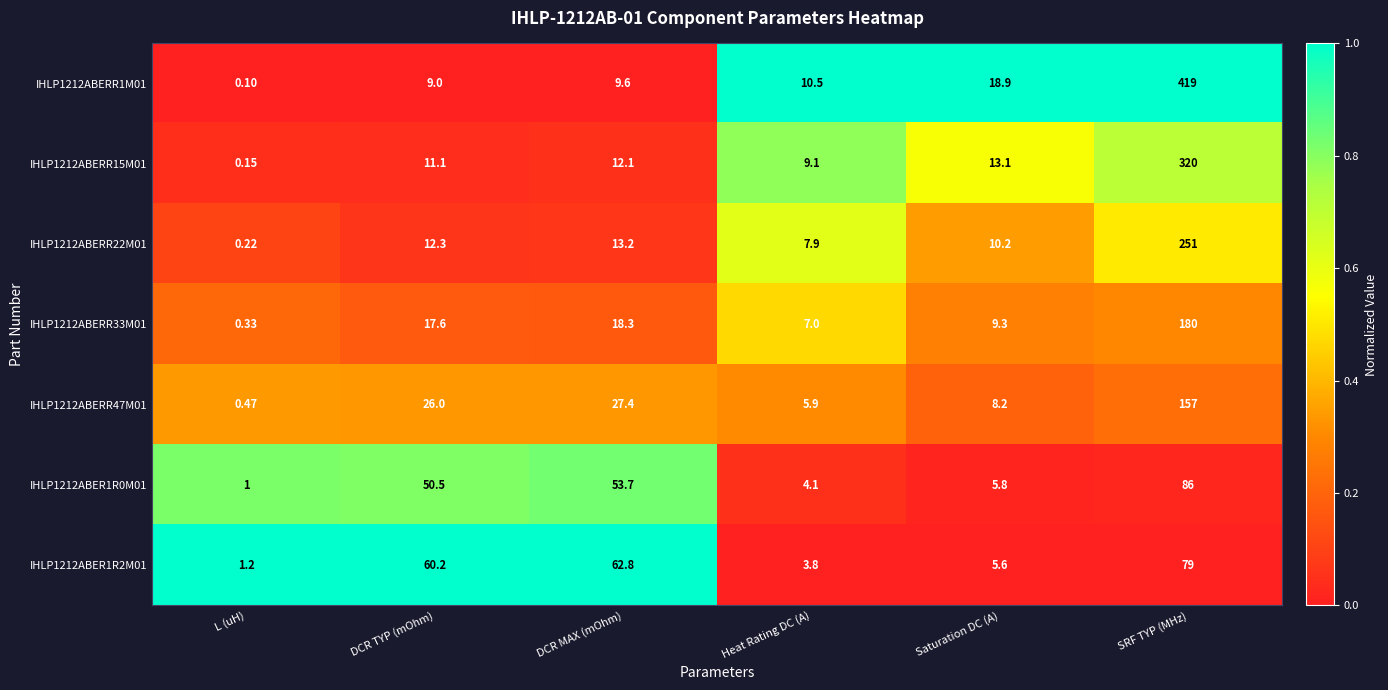

Where does the IHLP1212ABER1R2M01 series first go above 60?

DCR TYP (mOhm)